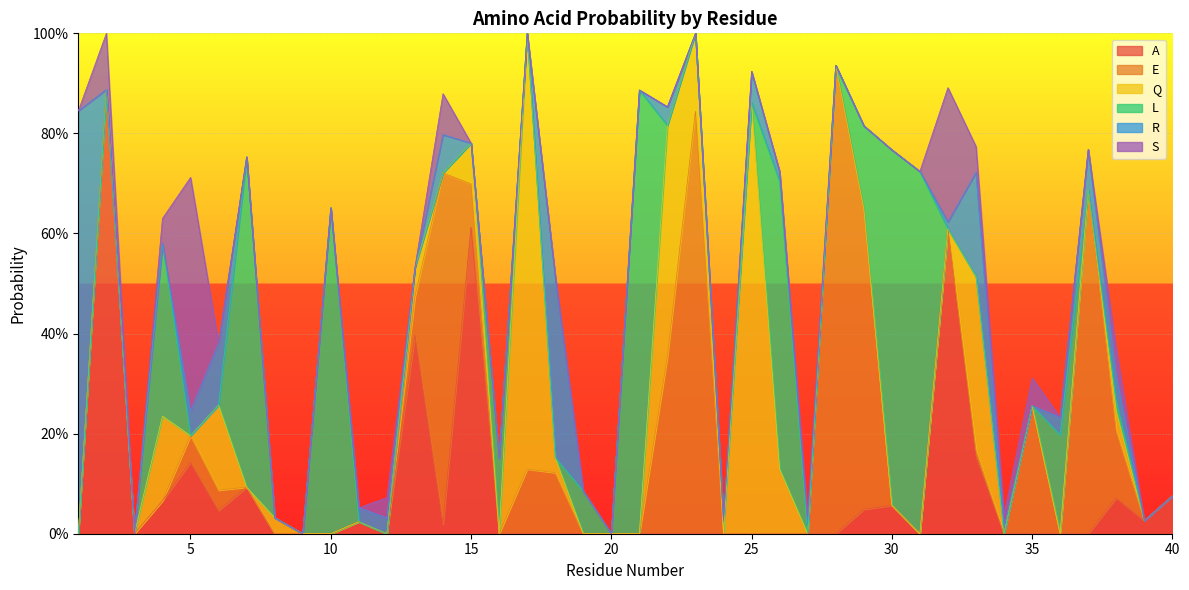

At which label is L closest to 0?

1